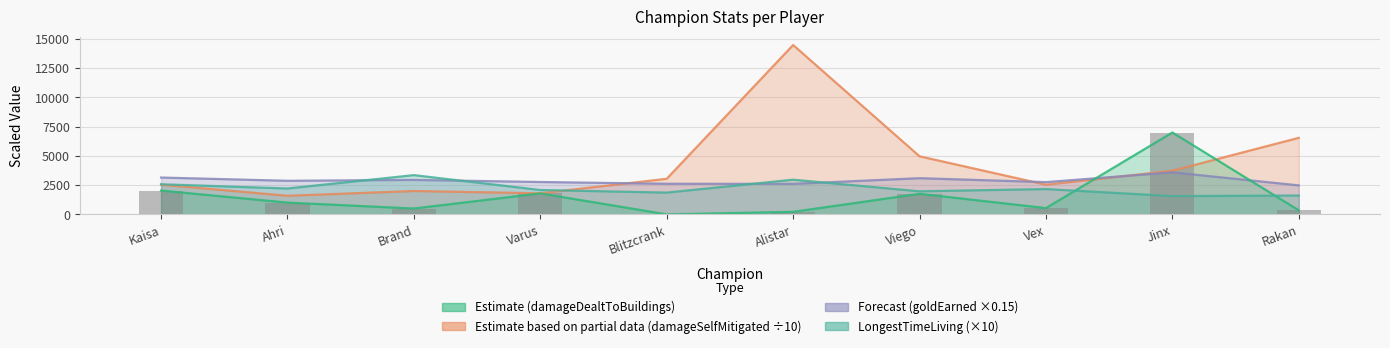

What is the sum of all values?

15172